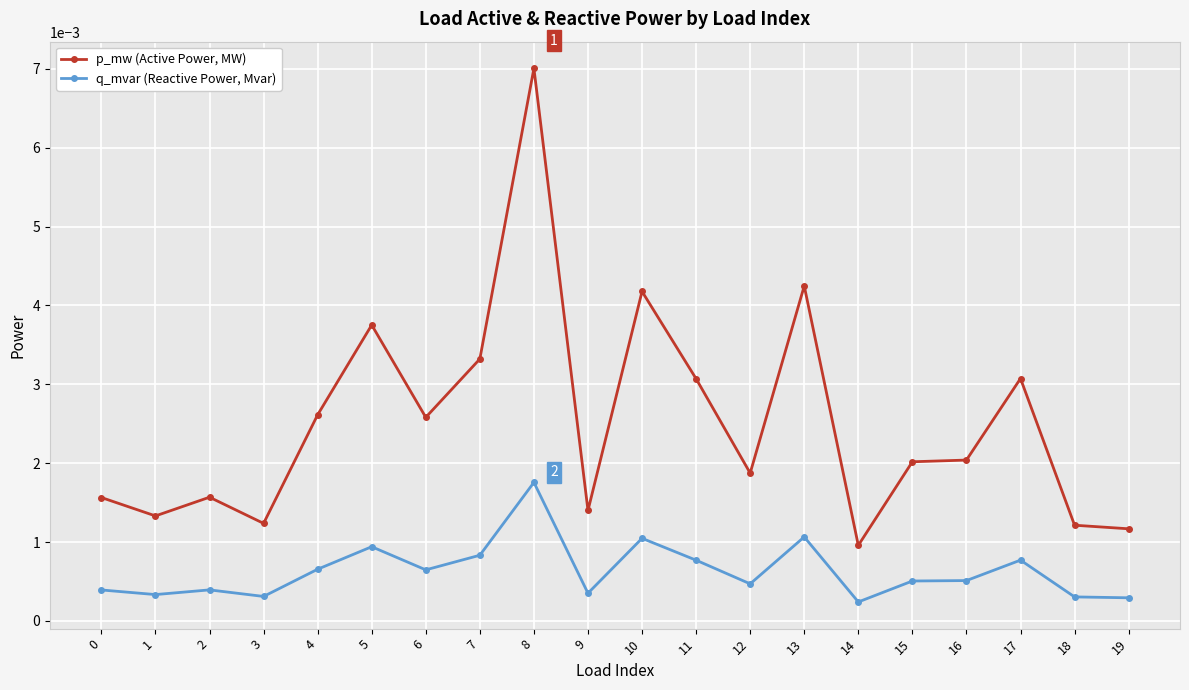

Which category has the highest value in the p_mw (Active Power, MW) series?

8